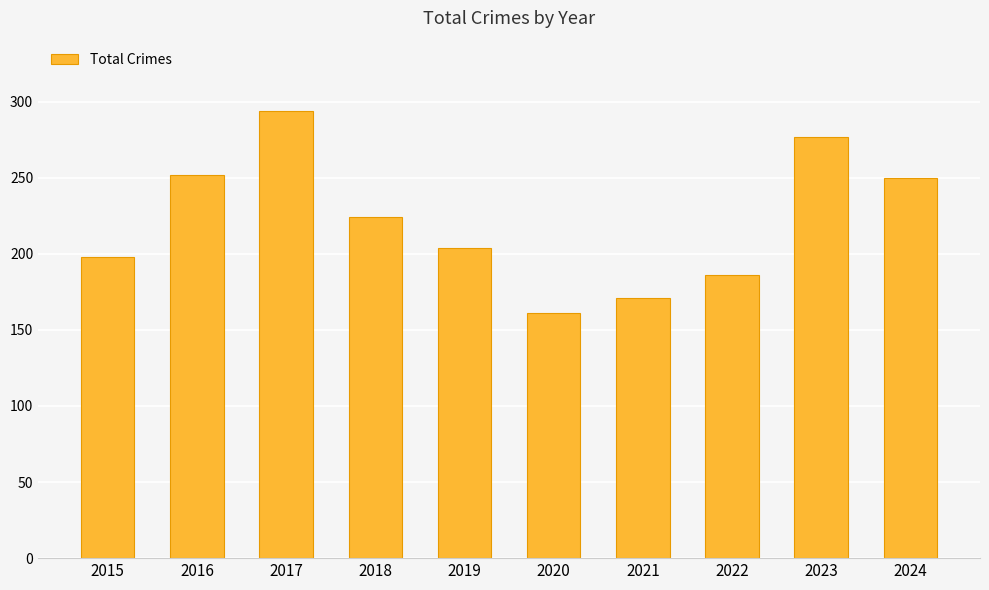

True or false: the data shows 304 at 2022.

False